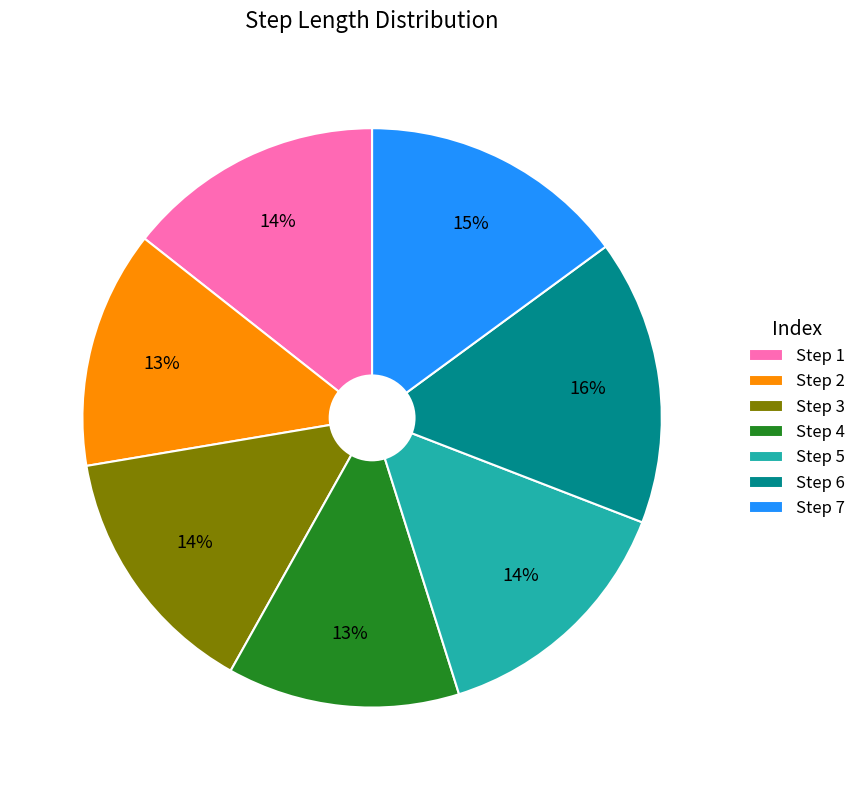

Is there a majority slice in this chart?

No